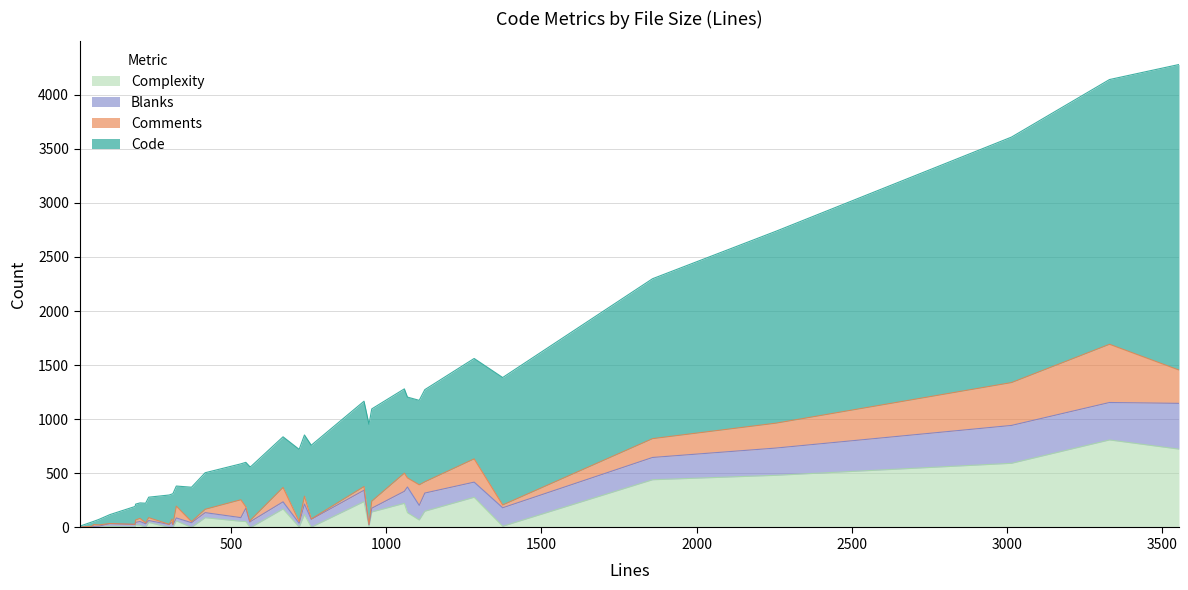

What is the highest value of the Complexity series?

809